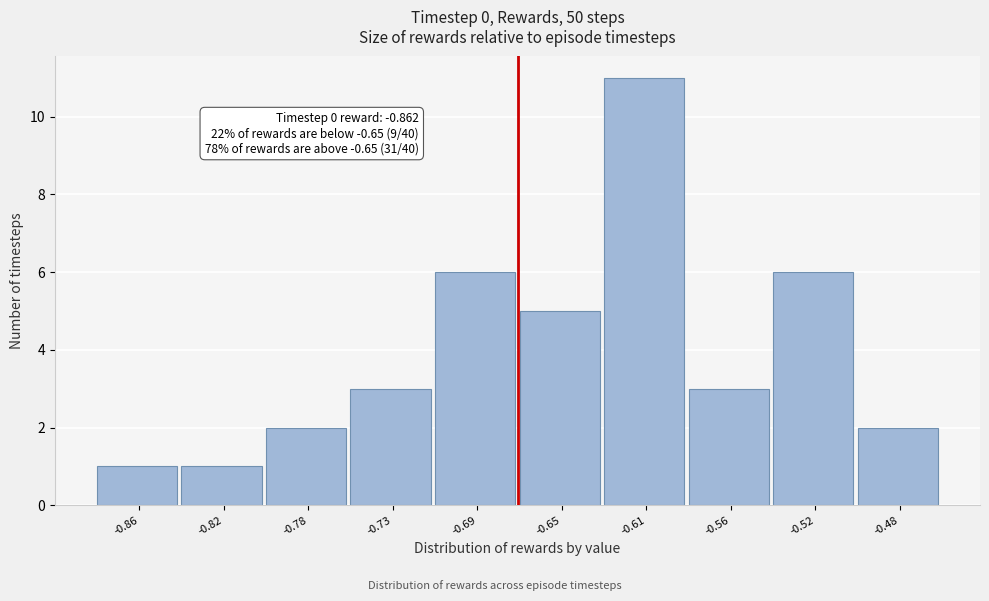

Reading left to right, transcribe all the data shown in this chart.

1	1	2	3	6	5	11	3	6	2